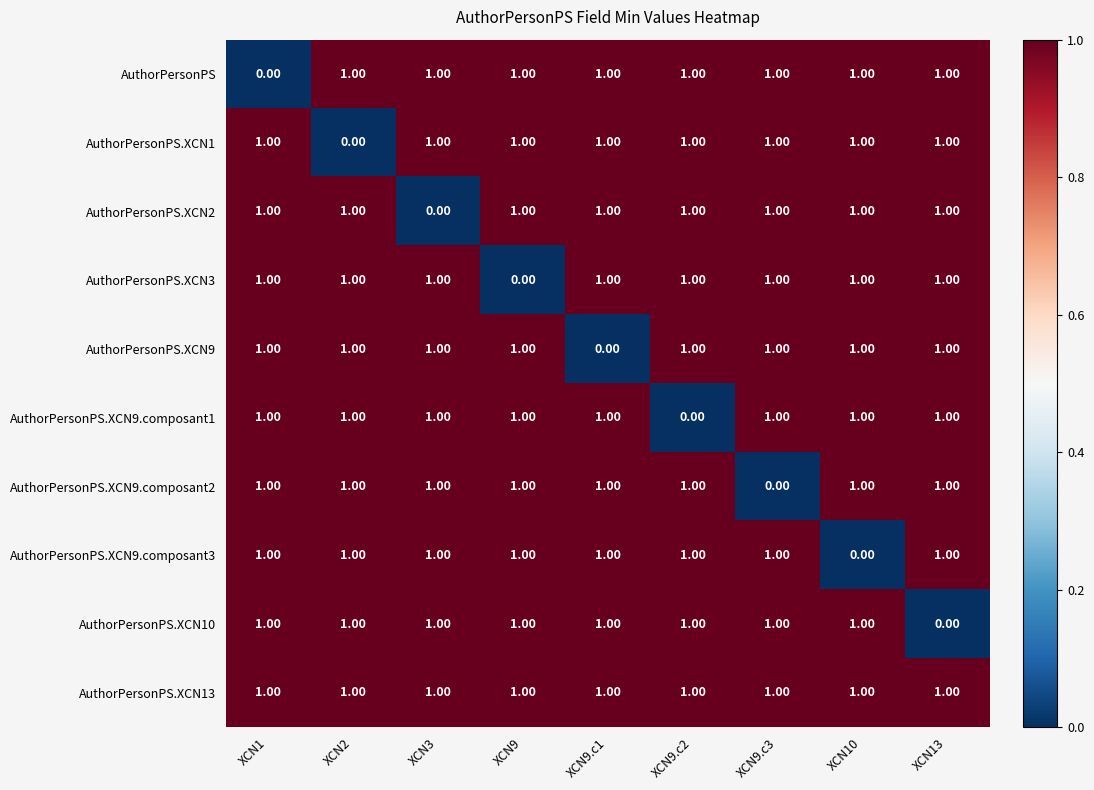

Which series has the largest total across all categories?

AuthorPersonPS.XCN13